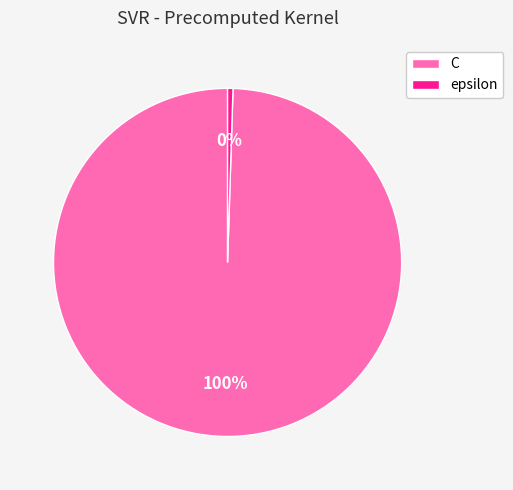

Does C account for over 50% of the chart?

Yes